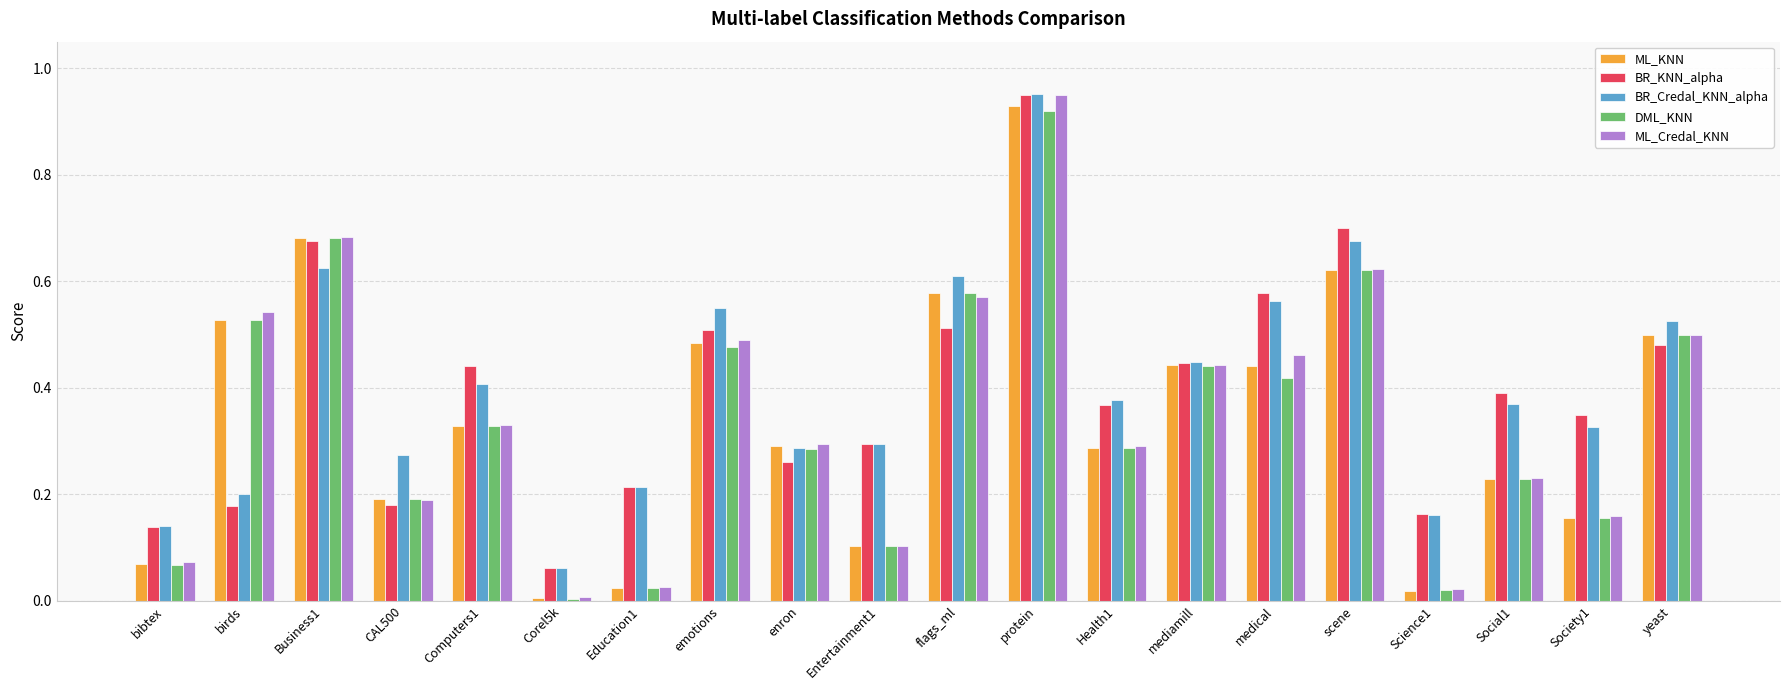

Which series has the largest range (max minus min)?

ML_Credal_KNN